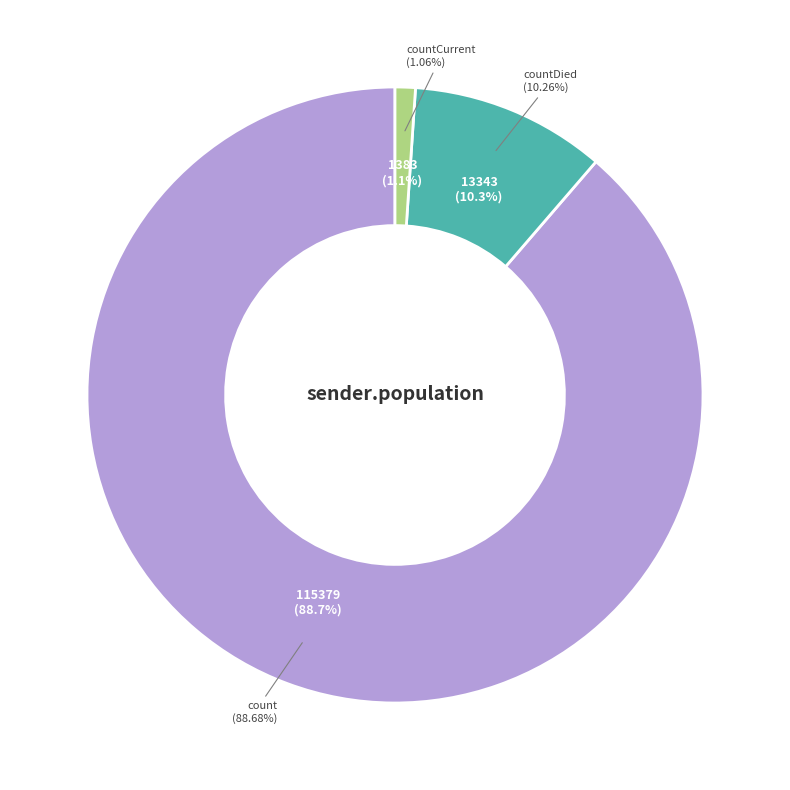

Rank the categories by value from lowest to highest.

countCurrent, countDied, count